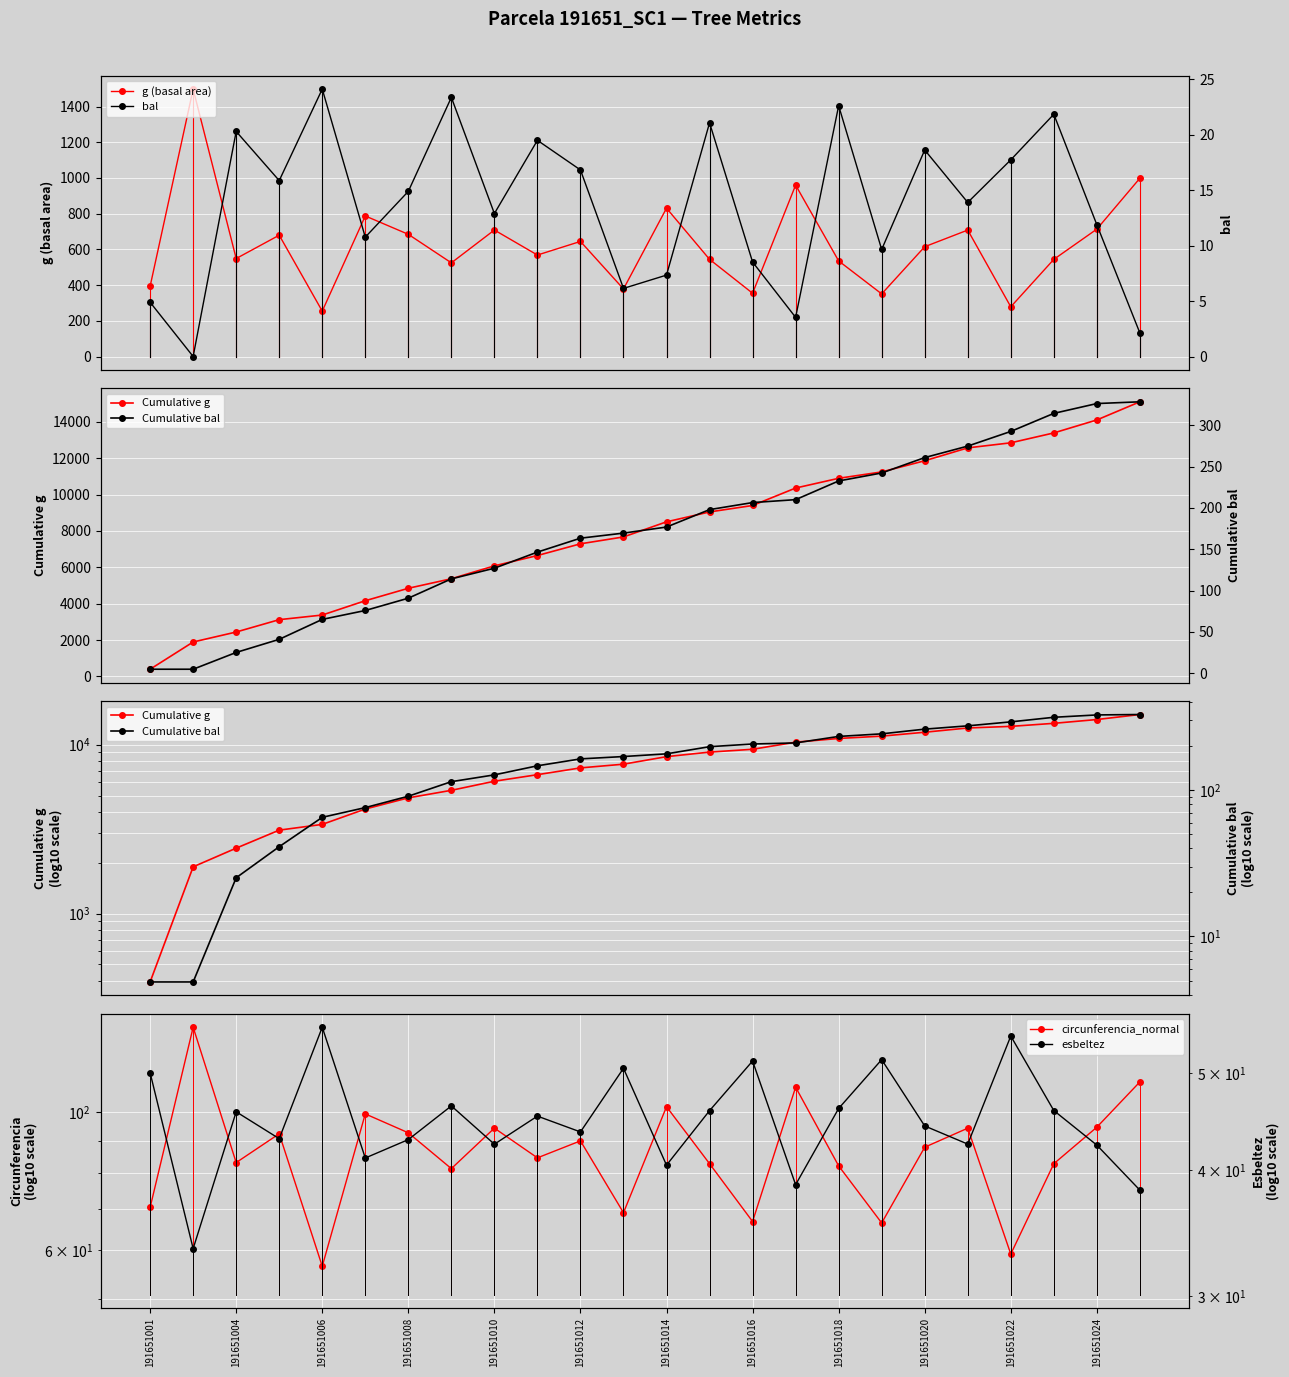

What is the value of the g (basal area) point at the 15th from the left?

354.3